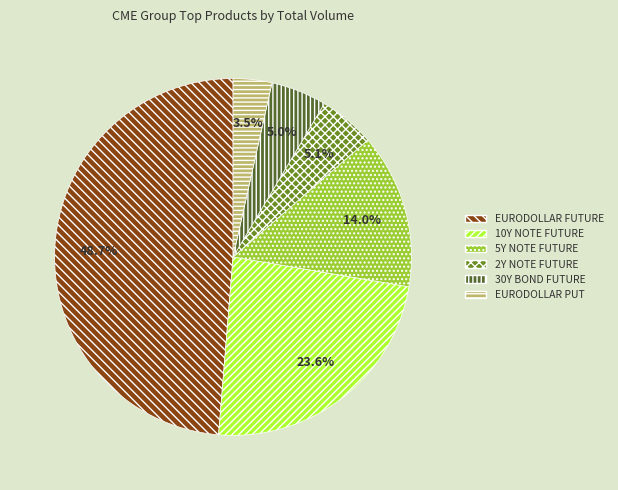

How many slices are in this pie chart?

6